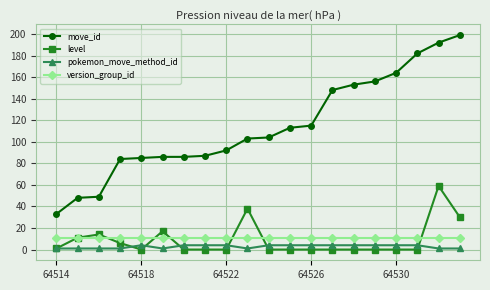

Which series has the largest range (max minus min)?

move_id